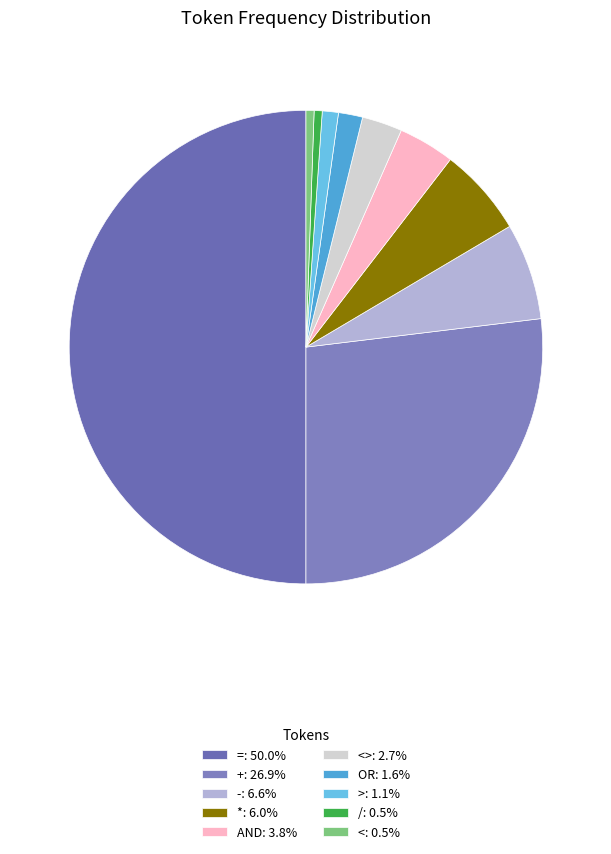

Count the number of slices in the pie.

10